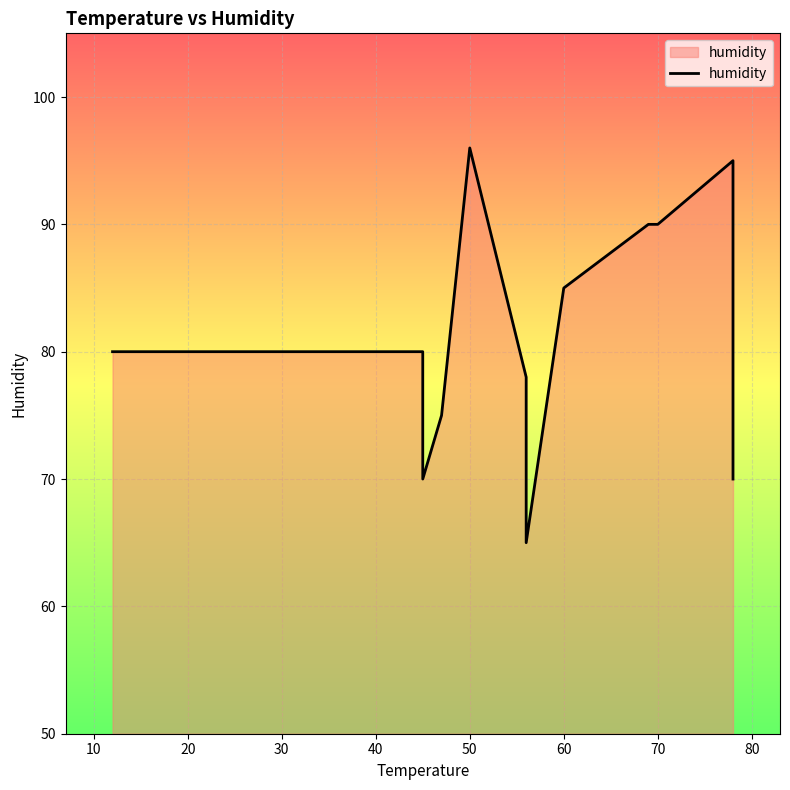

How many interior local peaks (higher than both neighbors) does the data have?

2